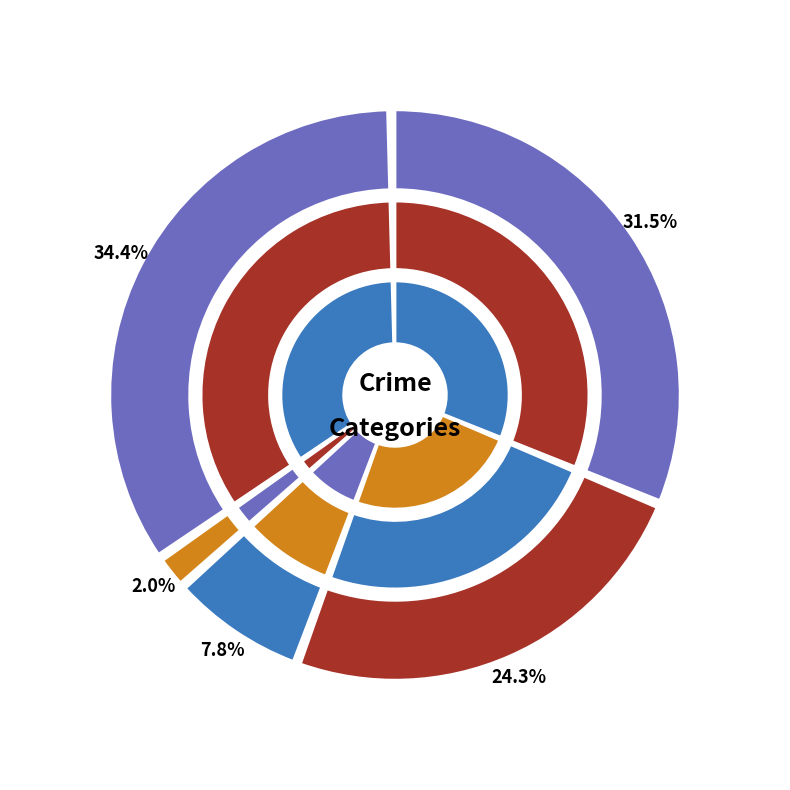

Combined, do Robbery and Homicide account for over 50%?

No